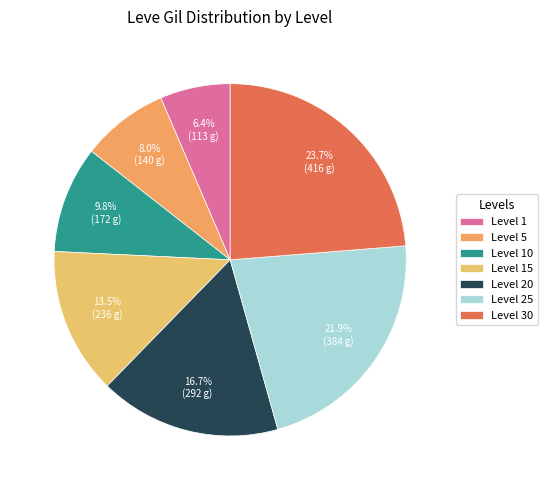

Does any single category account for the majority?

No